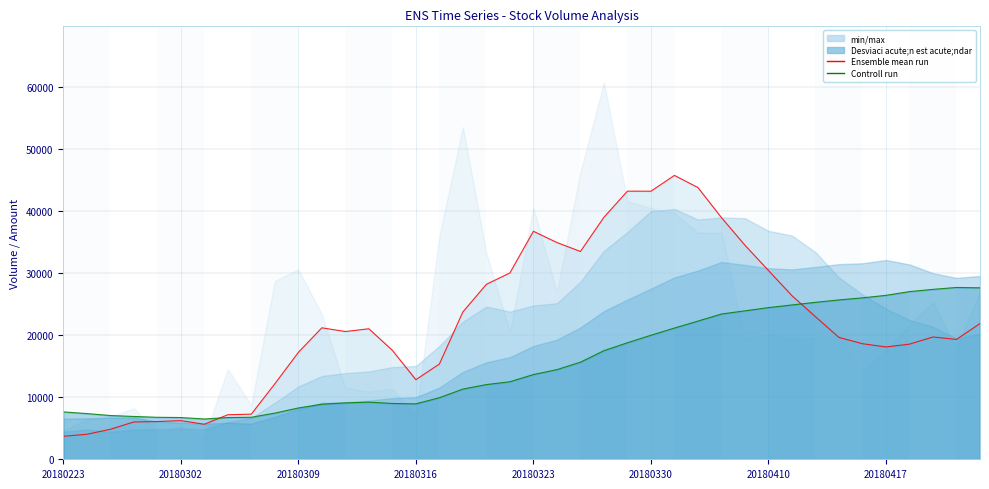

How many interior local valleys does the vol series have?

12